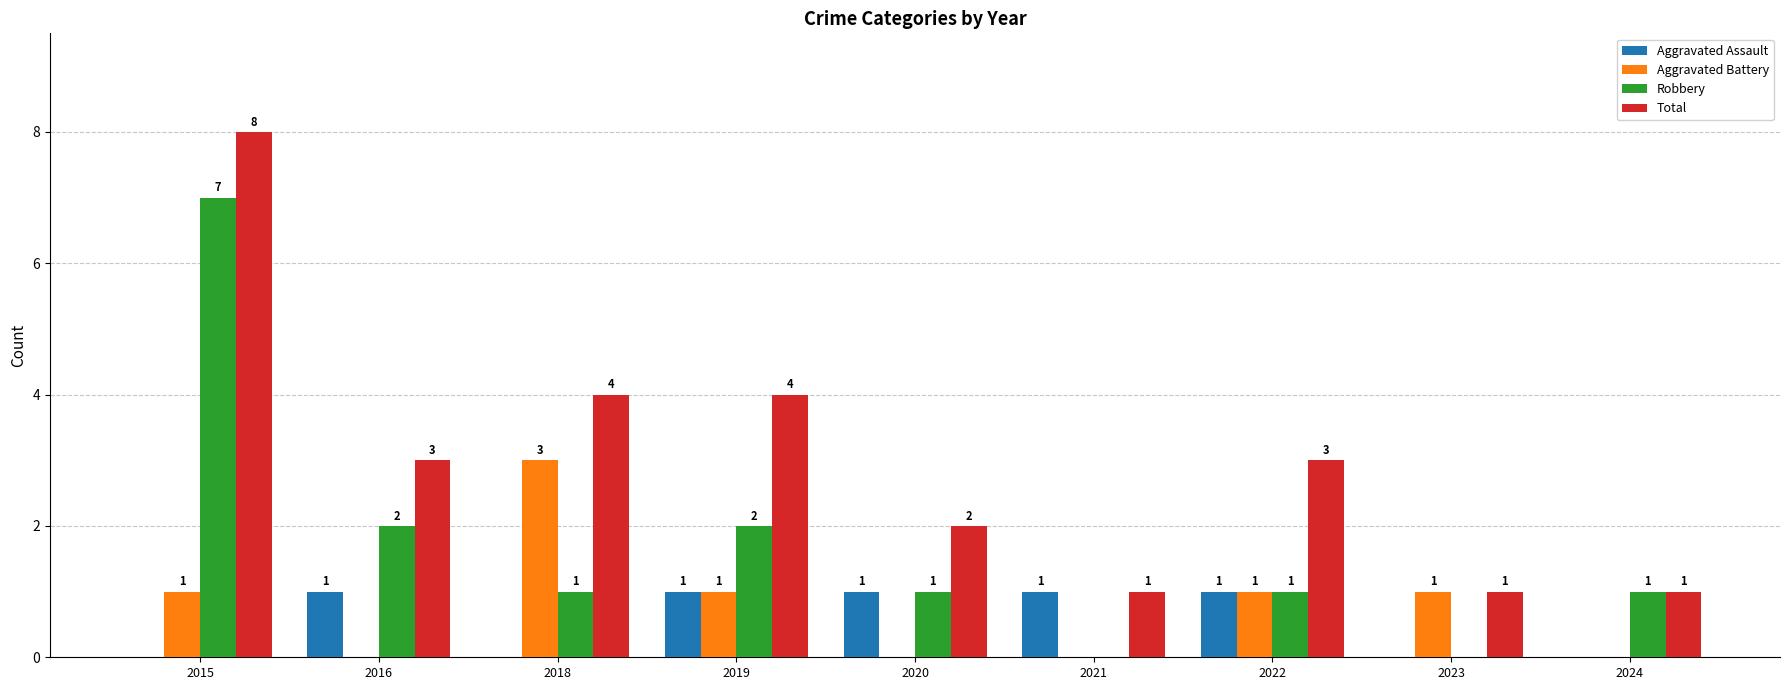

What is the spread (max minus min) of values at 2018?

4